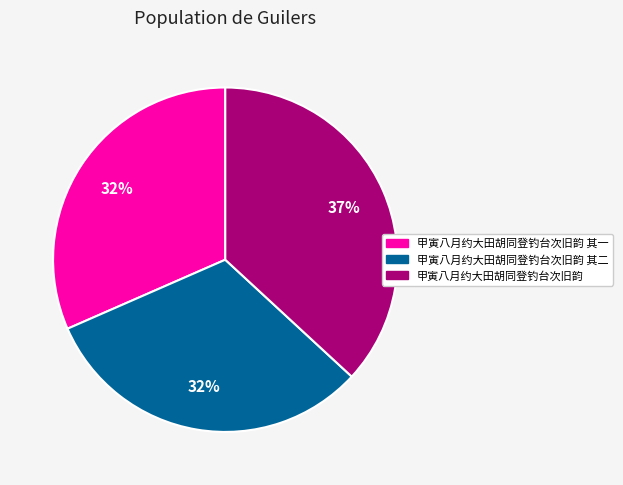

Is there a majority slice in this chart?

No